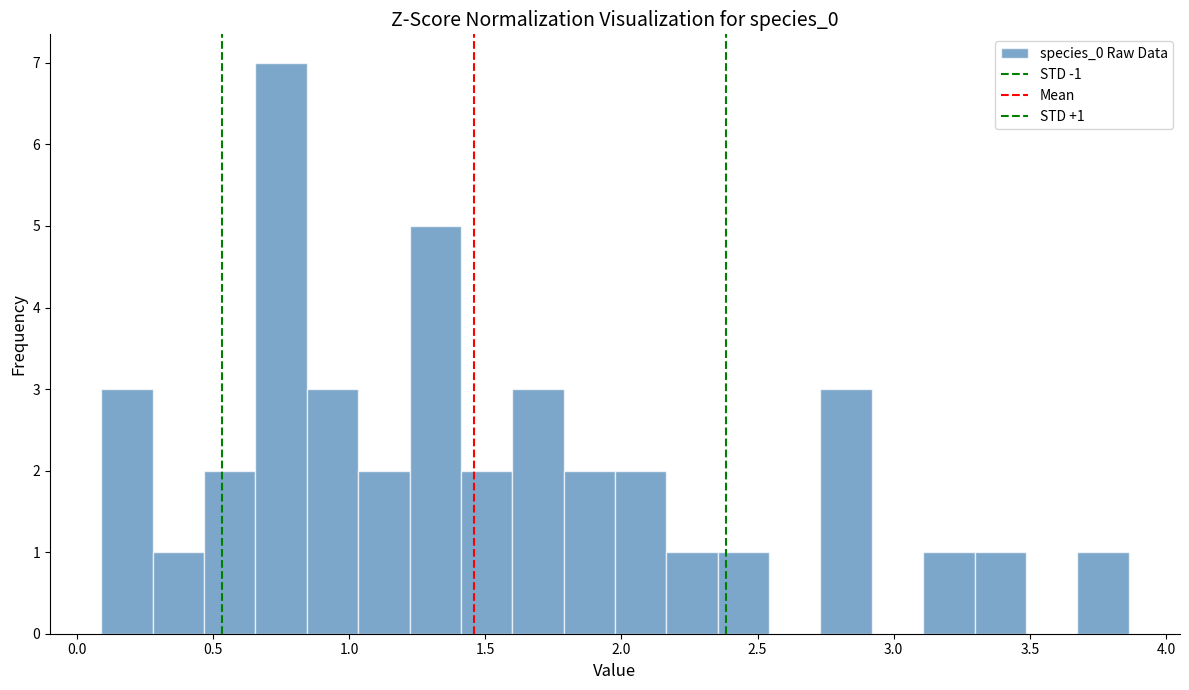

Read against the x-axis, roughly where is the centre of the tallest bar?

0.75